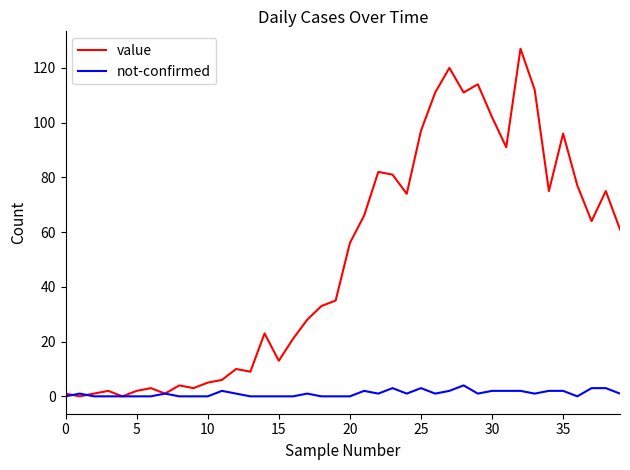

Rank the series by their maximum value, from highest to lowest.

value, not-confirmed